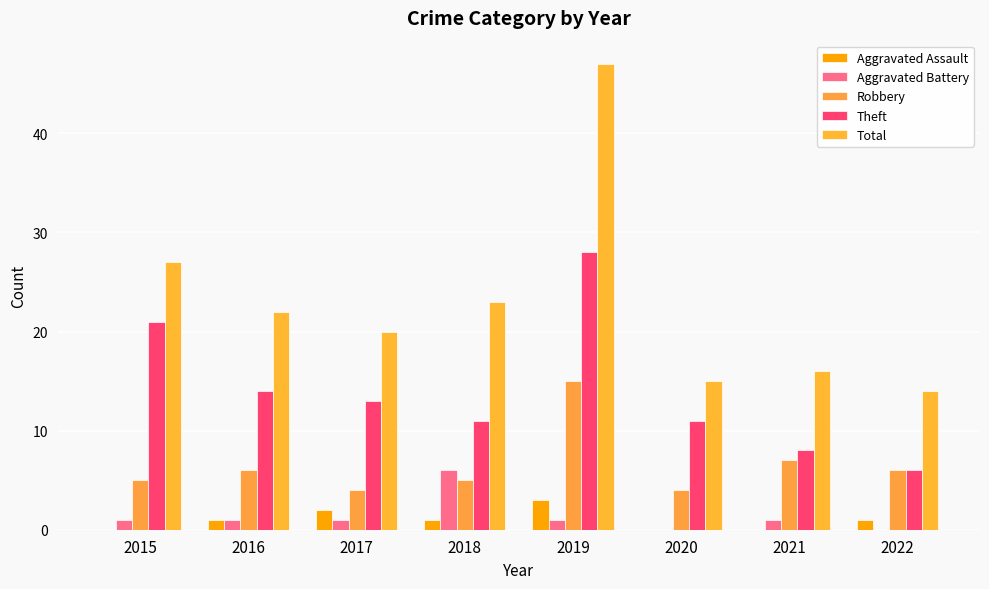

The Theft series shows 3 at 2021. True or false?

False